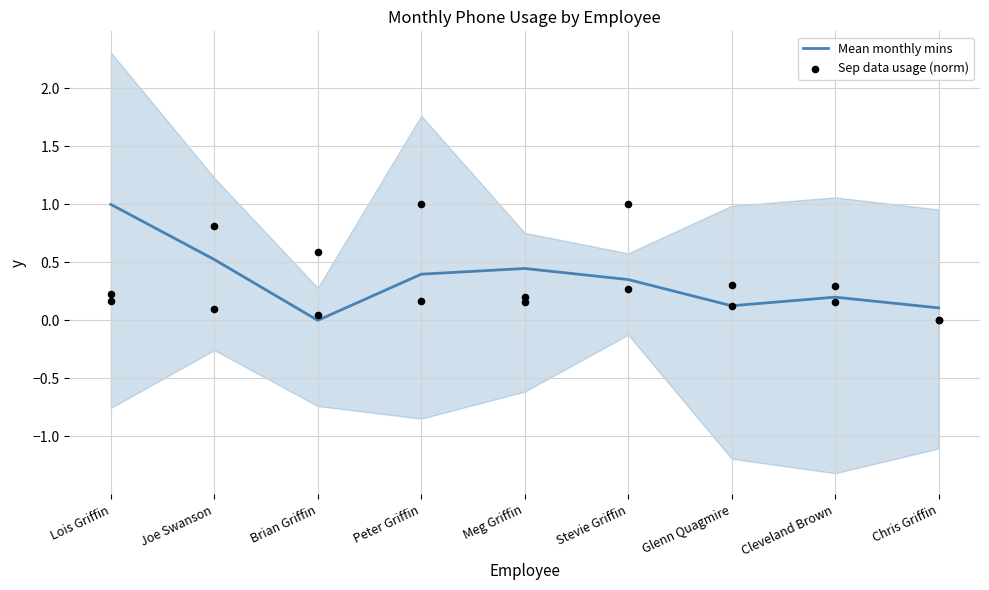

Which series has the widest spread of Y values?

Mean monthly mins